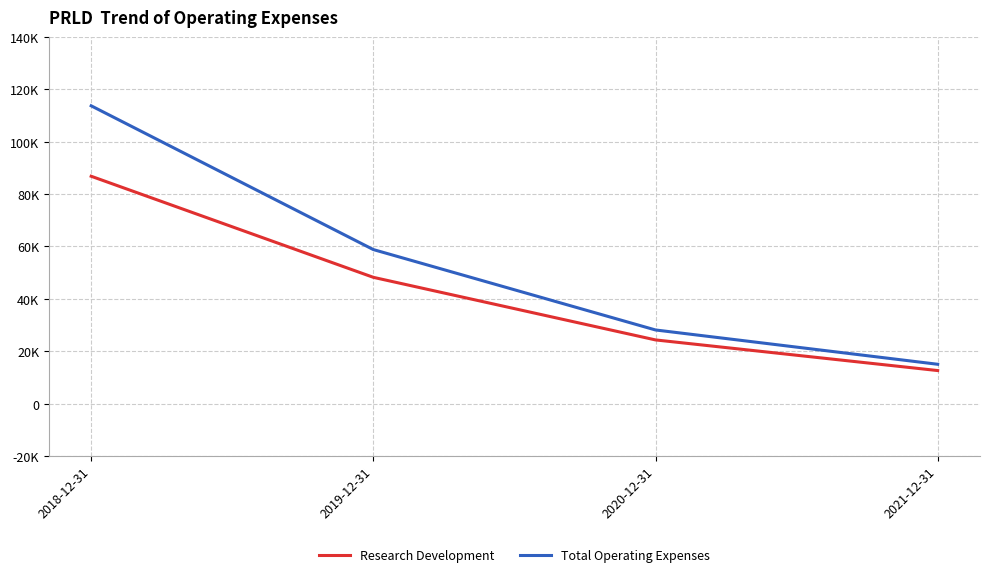

Where is Research Development nearest to the value 49700?

2019-12-31